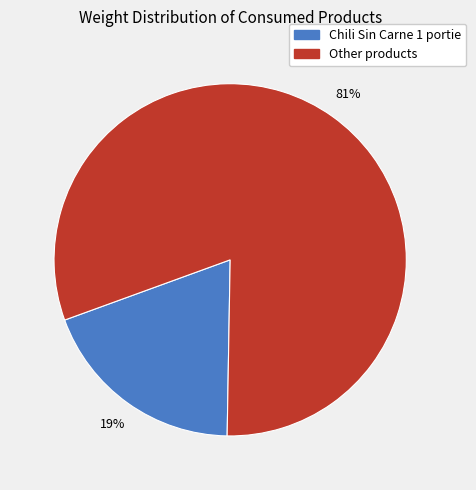

Is there any slice that represents more than half of the pie?

Yes